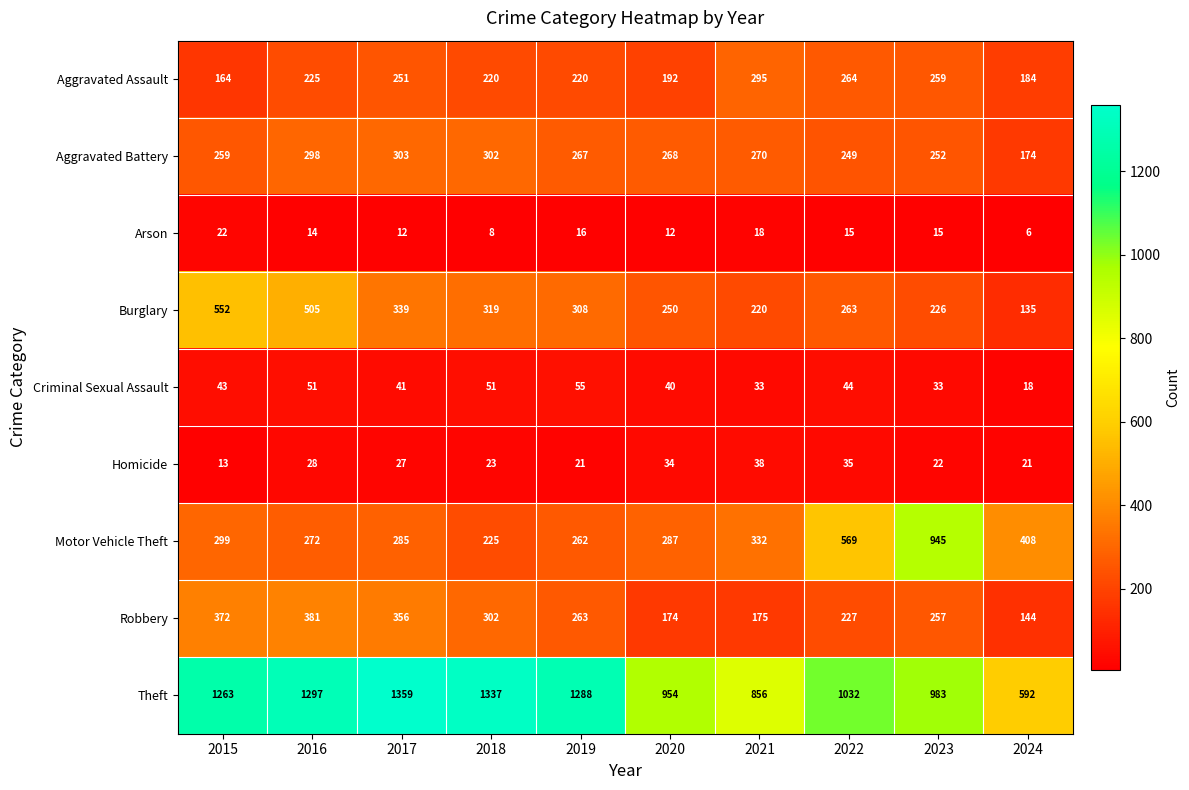

Which series has the largest range (max minus min)?

Theft